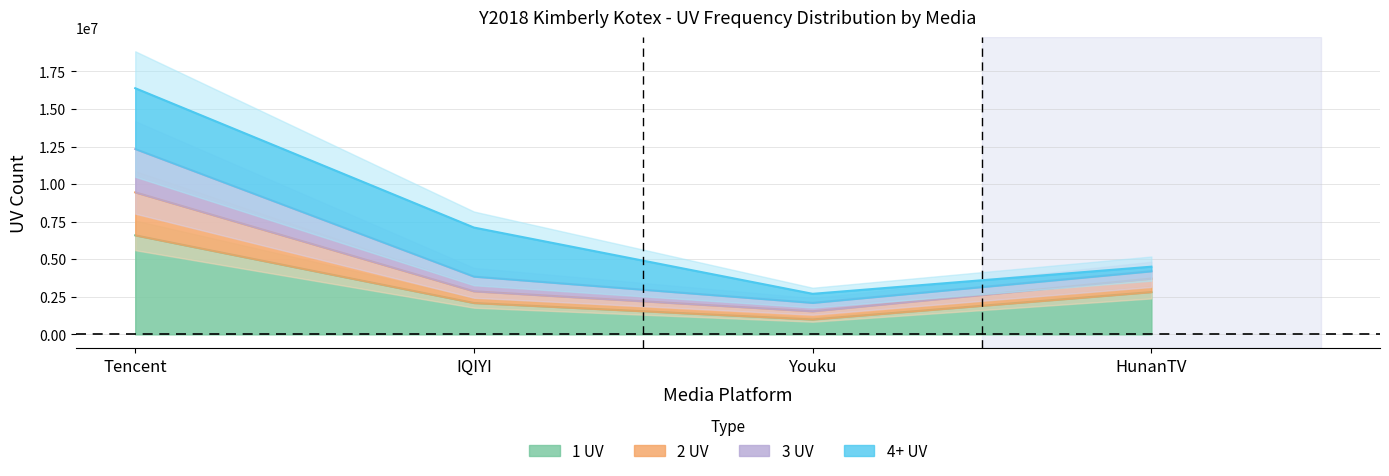

Rank the series at Youku from lowest to highest value.

1 UV, 2 UV, 3 UV